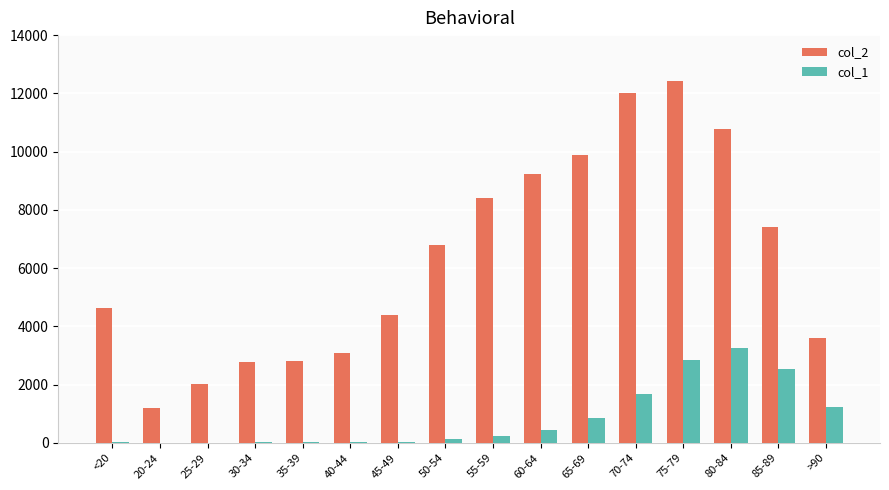

What is the sum of all col_1 values?

13343